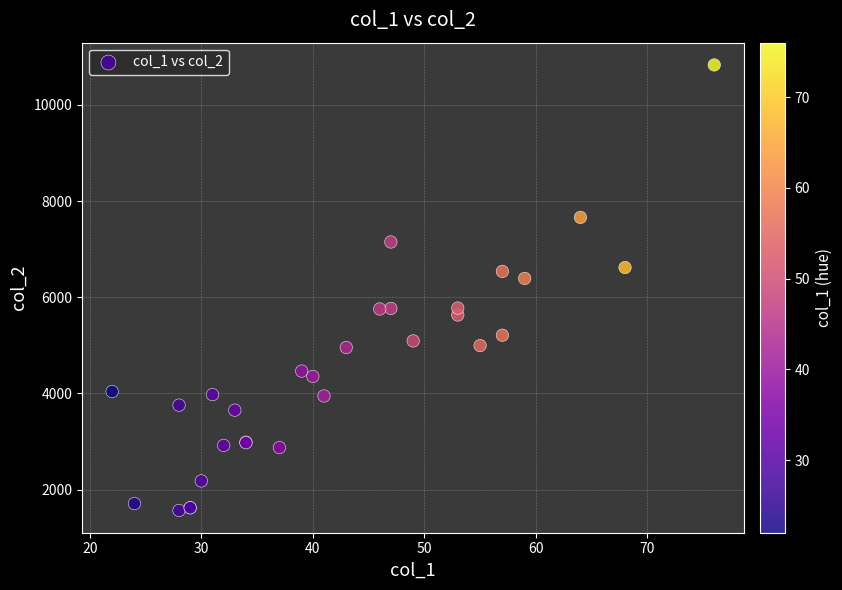

What Y value in the scatter plot is closest to 6199?

6392